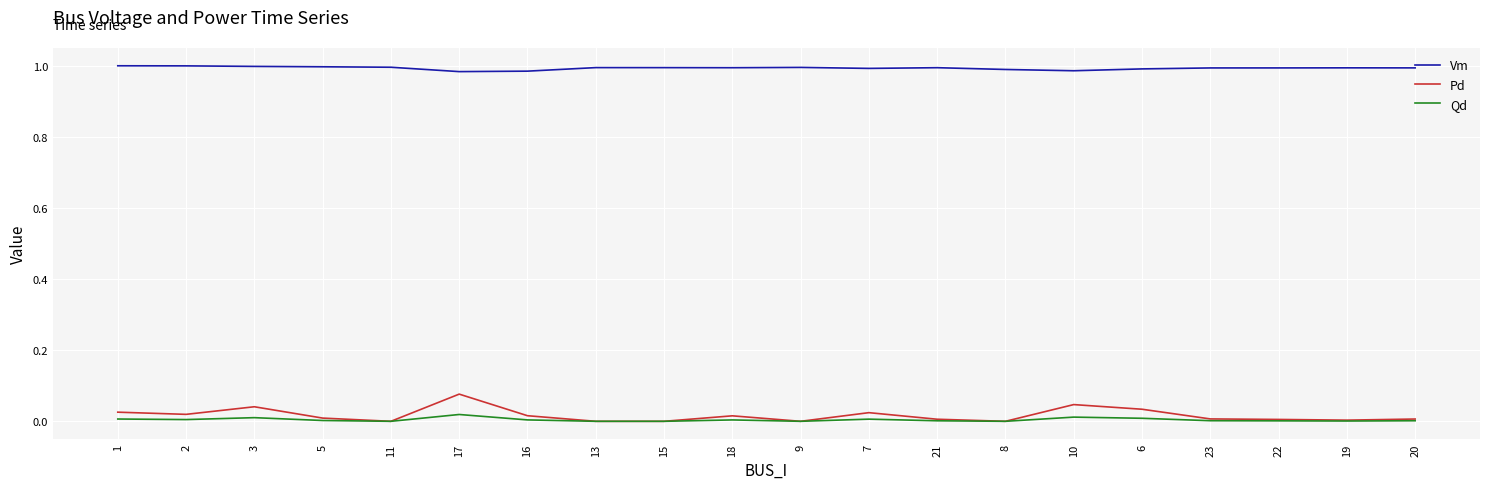

Which series has the largest range (max minus min)?

Pd